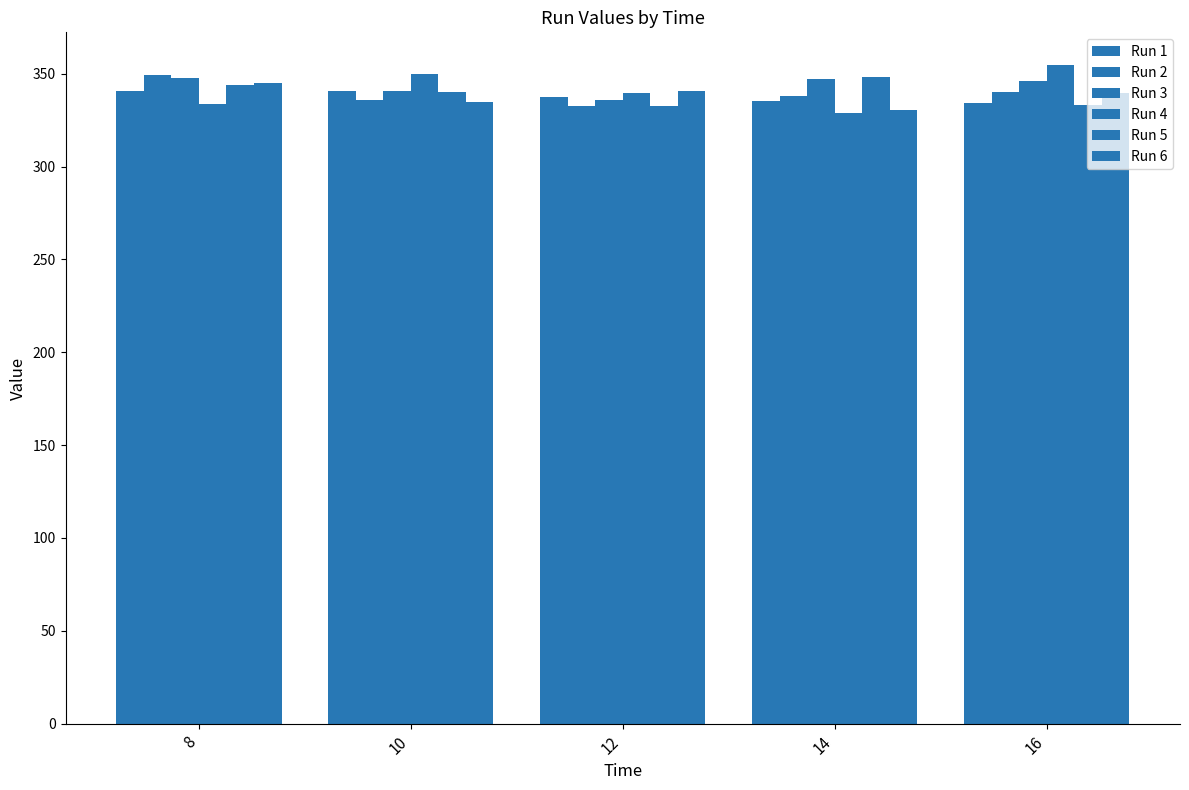

How many distinct data groups are displayed?

6